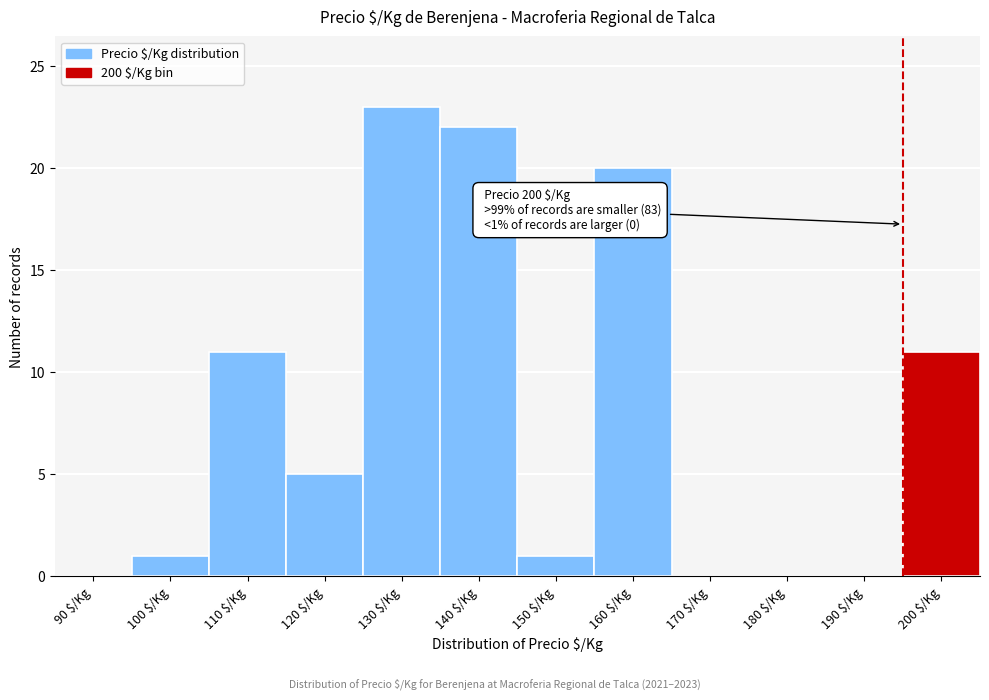

The value at 110 $/Kg is 7. True or false?

False